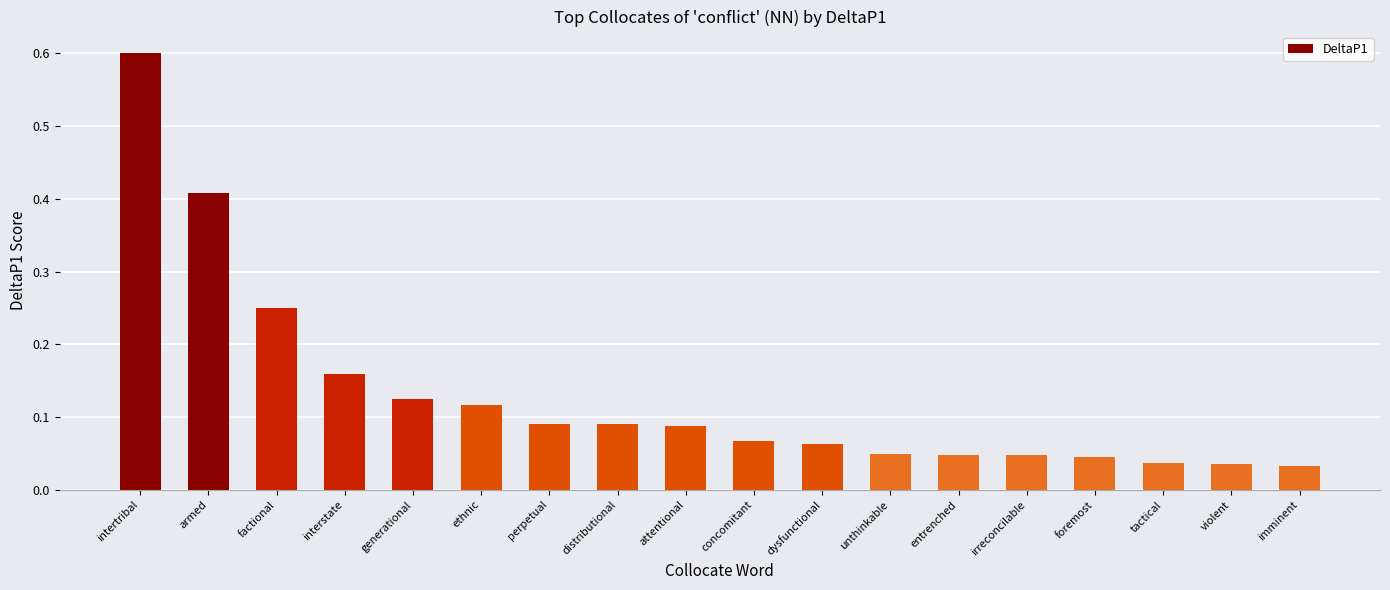

Which label corresponds to the largest value in the chart?

intertribal